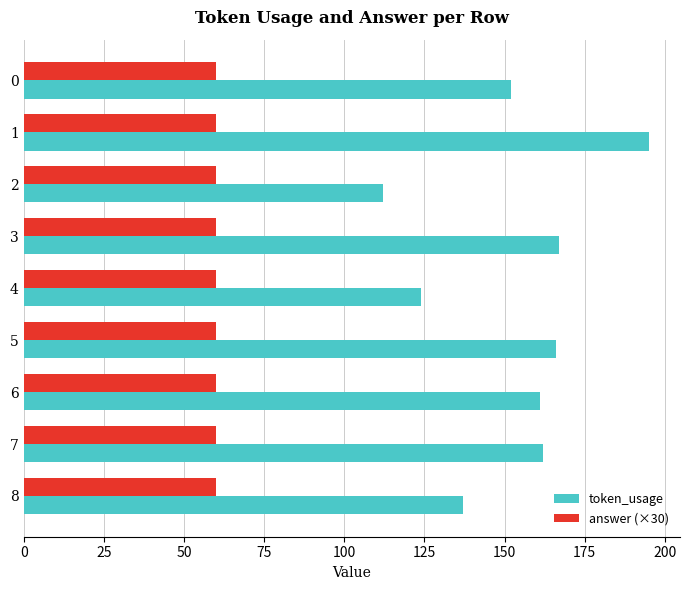

What is the maximum value shown in the chart?

195